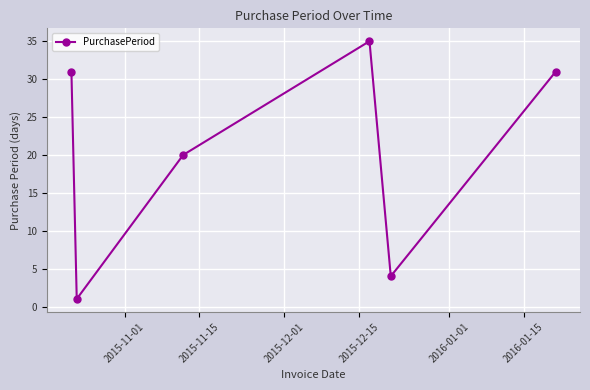

What is the difference between the second highest and minimum values?

30